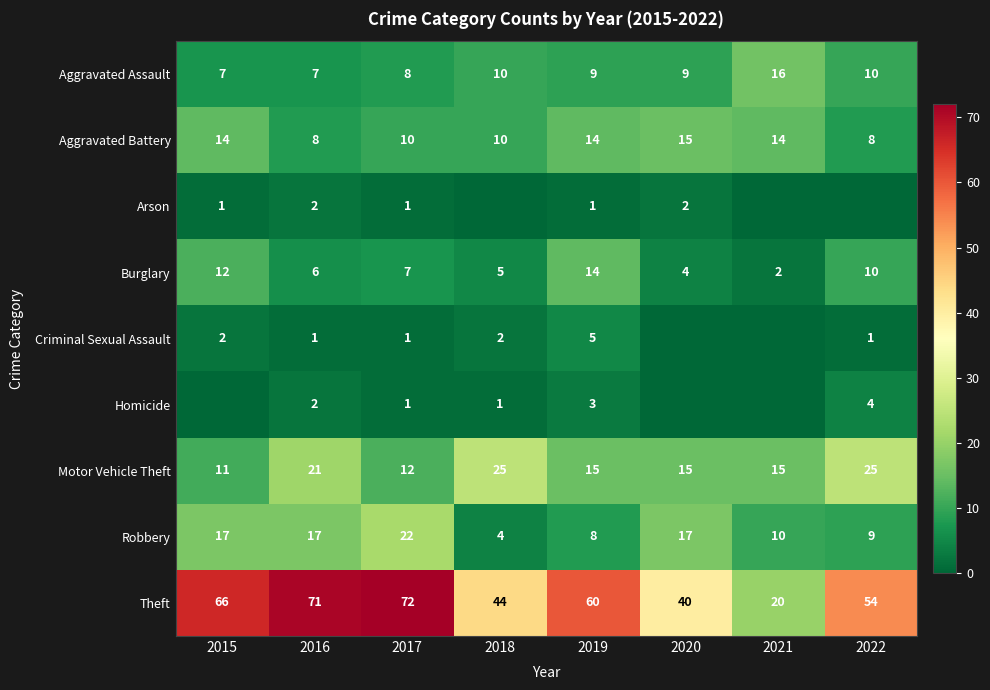

Count the number of categories in the chart.

8